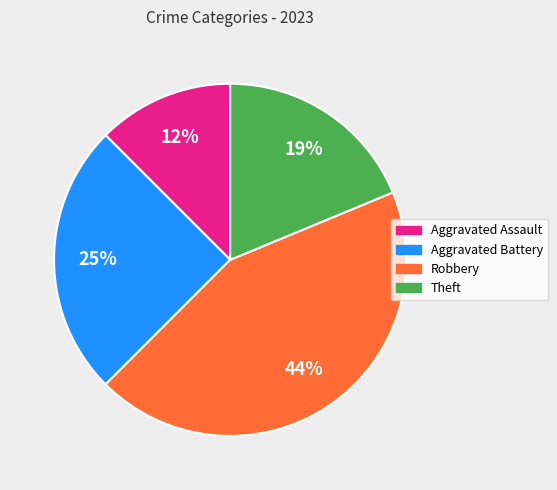

Does any single category account for the majority?

No